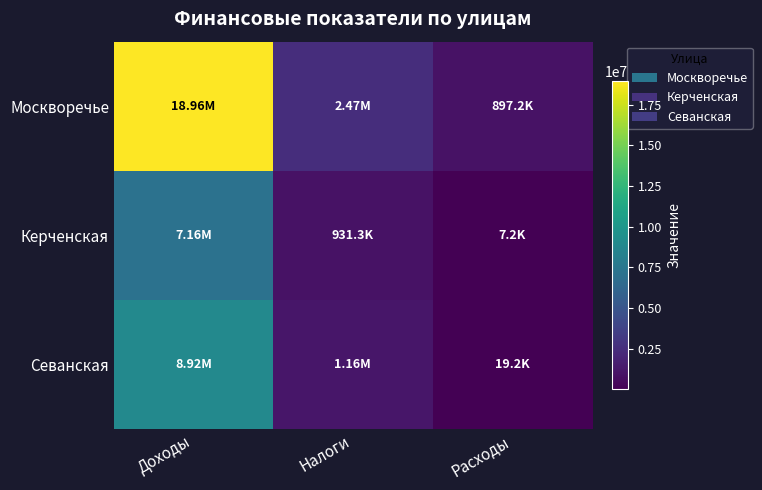

Which series has the largest range (max minus min)?

Москворечье